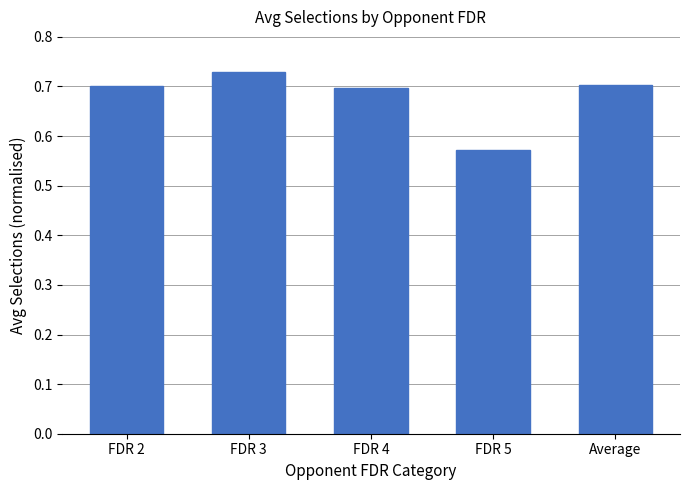

What position from the right is FDR 3?

4